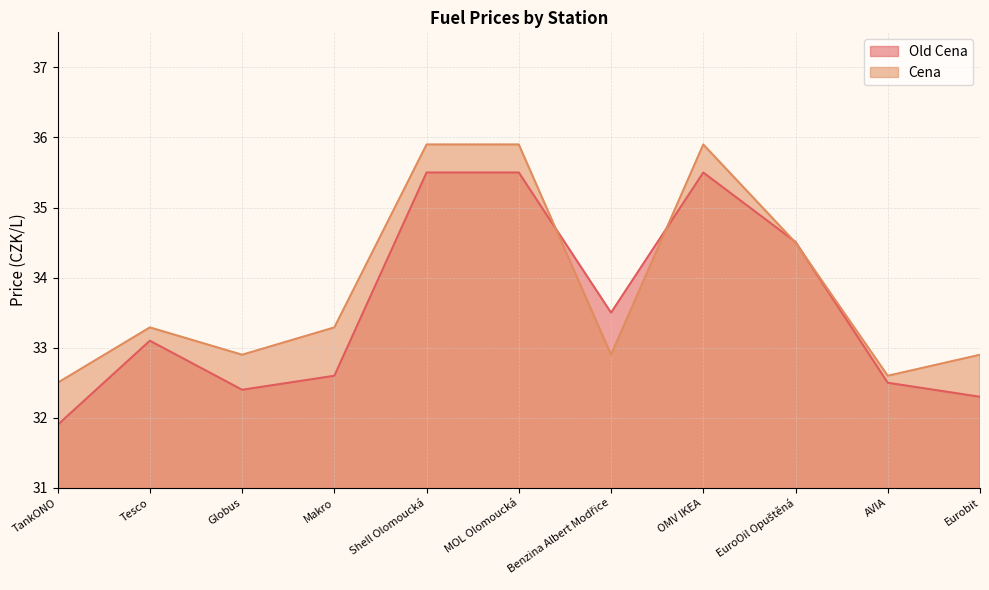

What position from the right is OMV IKEA?

4